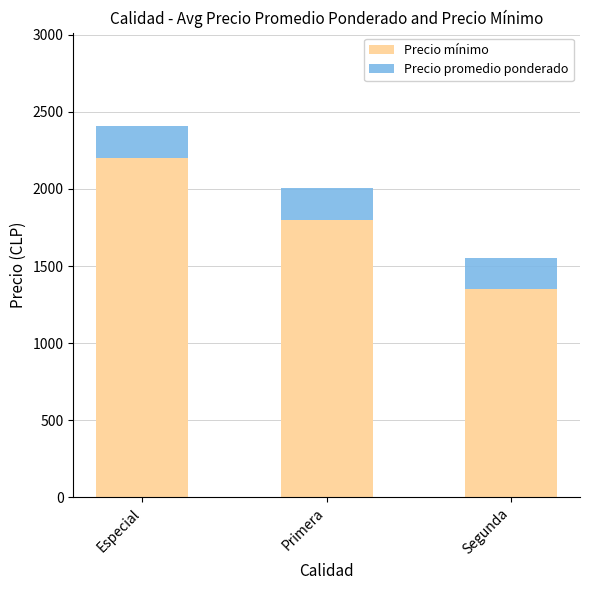

Which category has the lowest value in the Precio mínimo series?

Segunda